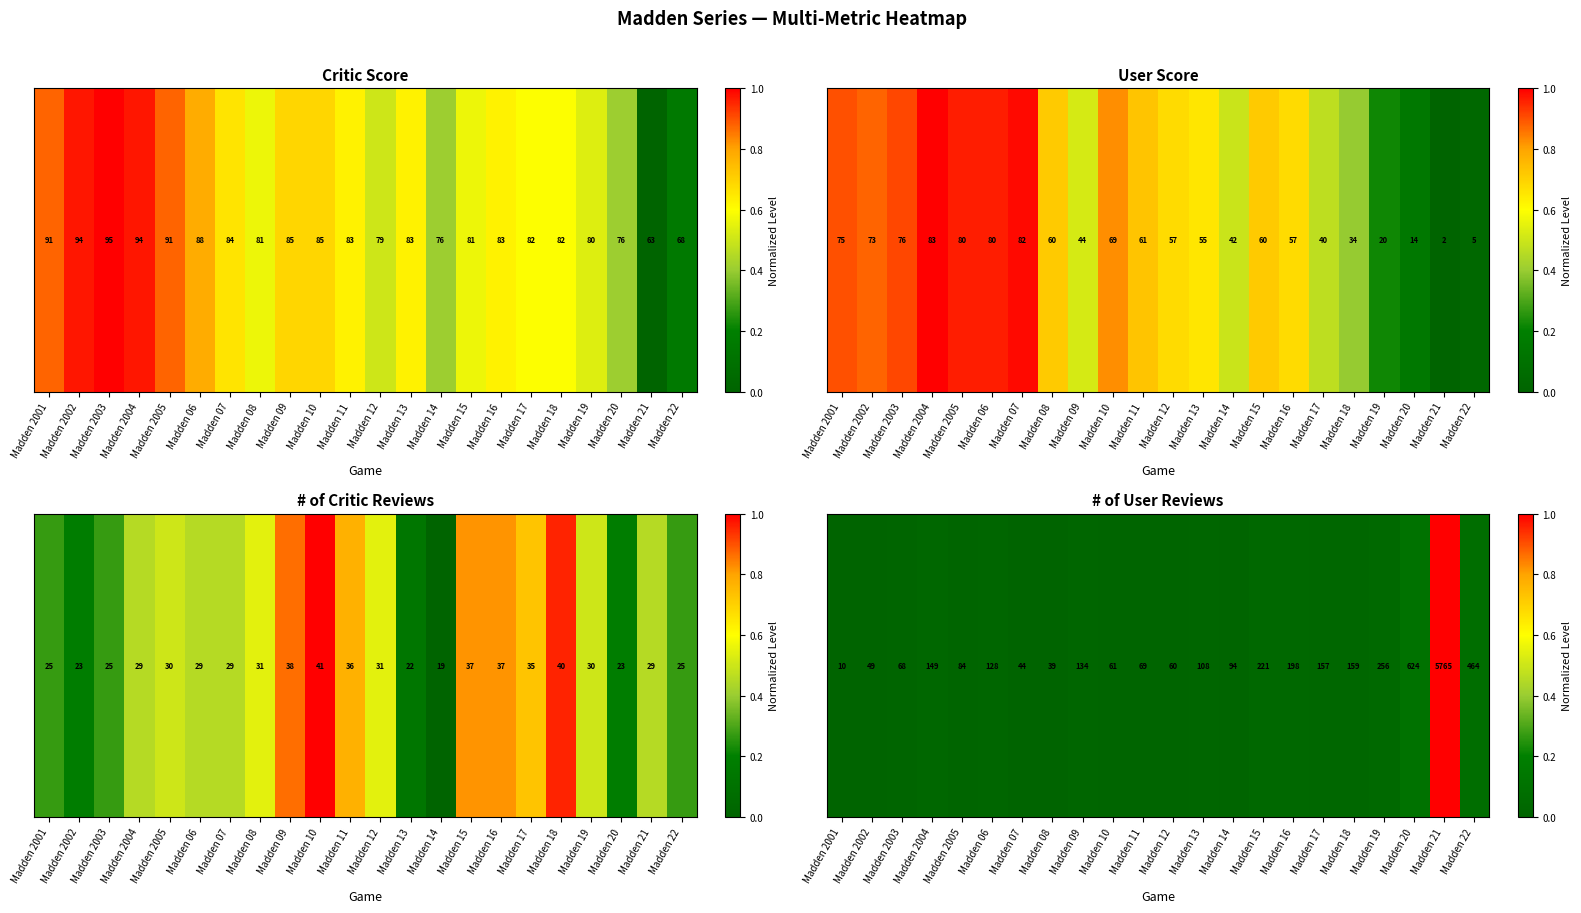

Which category has the highest value across all series?

Madden 21